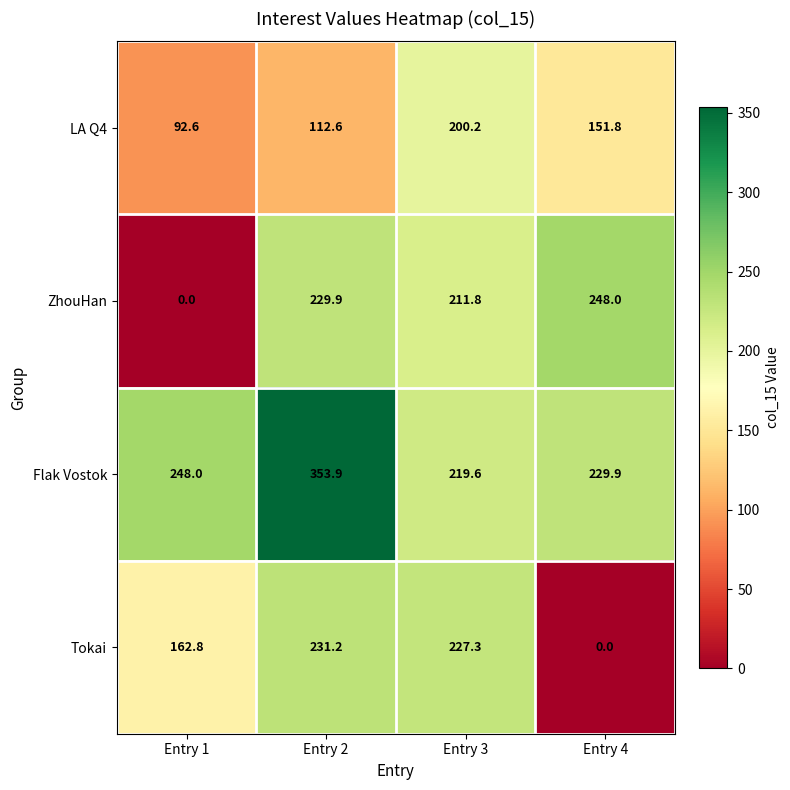

How many series are shown in this chart?

4